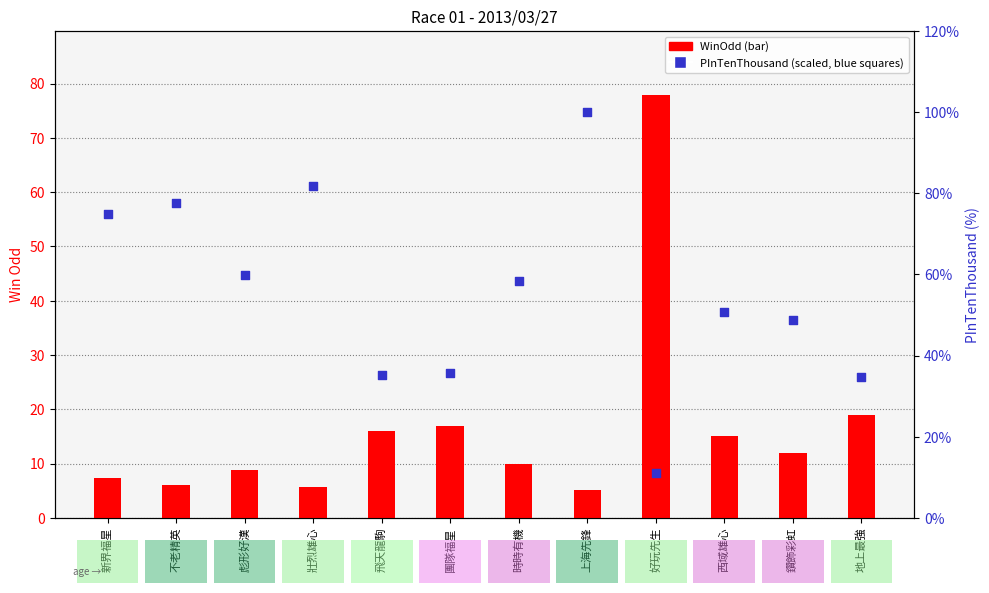

Which series has the widest spread of Y values?

PInTenThousand (scaled %)